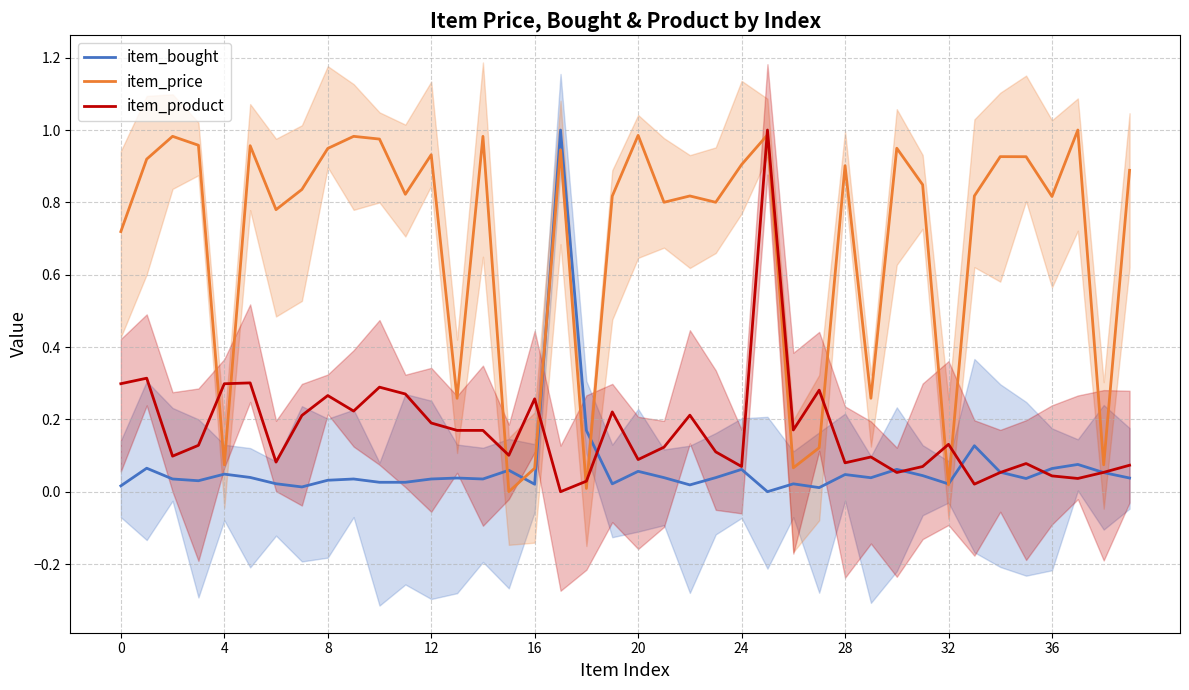

True or false: item_product has more than 2 interior local peaks.

True